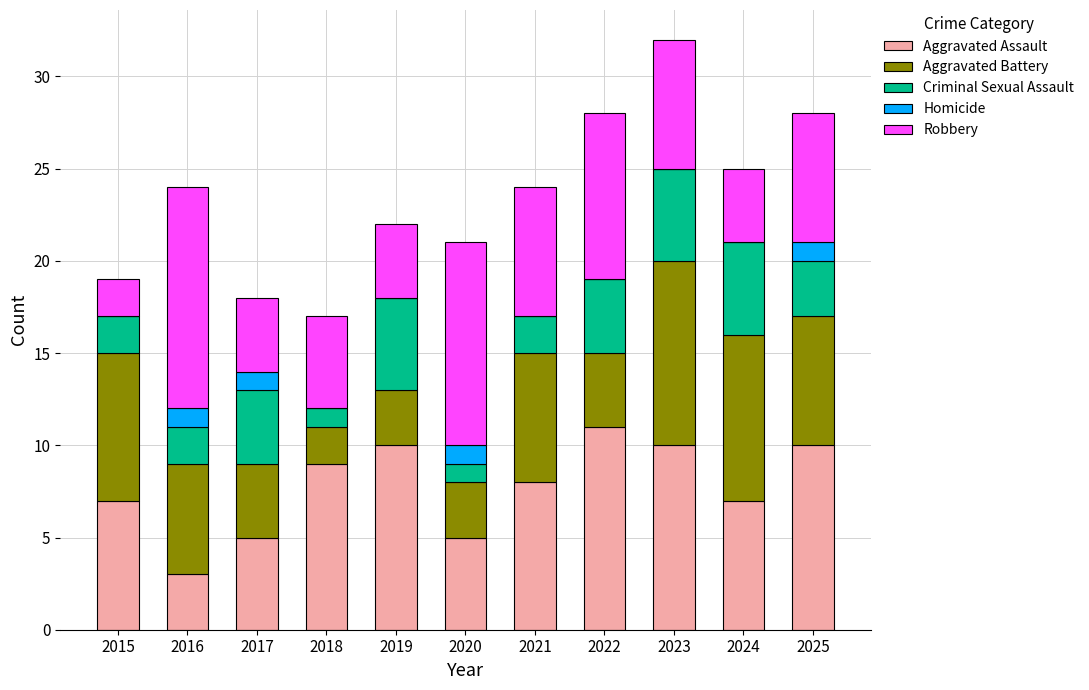

At which category is the sum across all series the highest?

2023